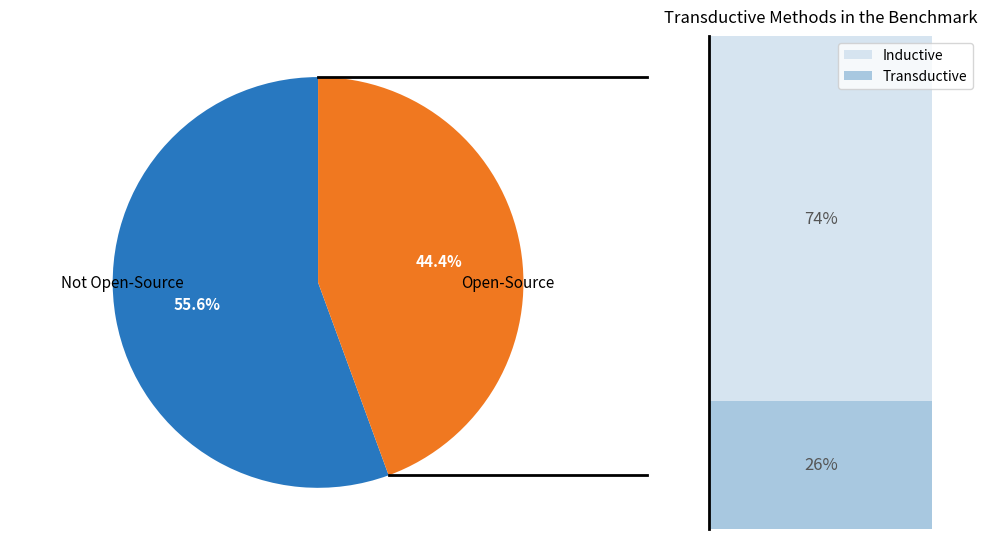

Is there a majority slice in this chart?

Yes